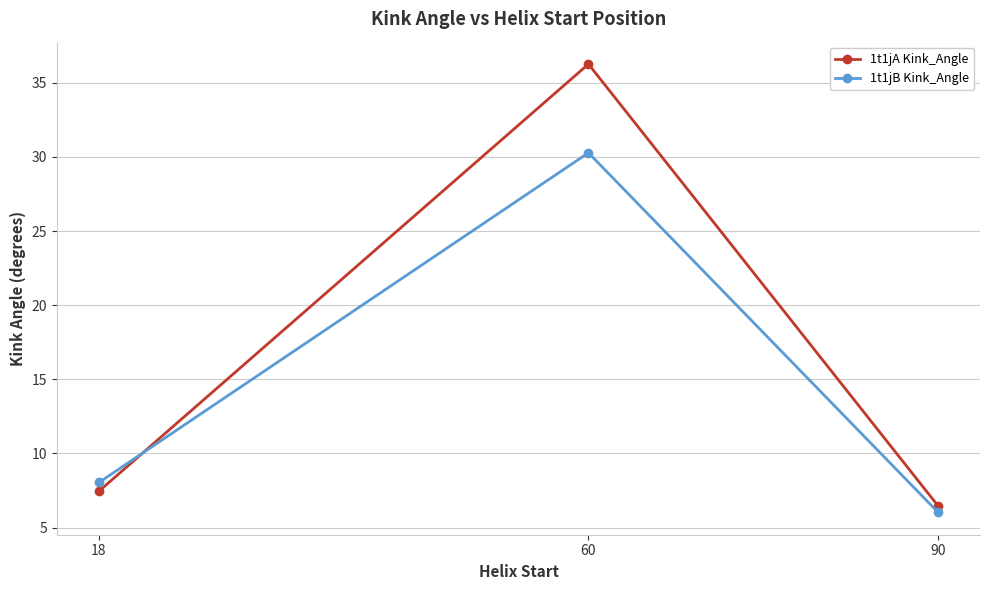

List the series in order of their peak value, lowest first.

1t1jB Kink_Angle, 1t1jA Kink_Angle